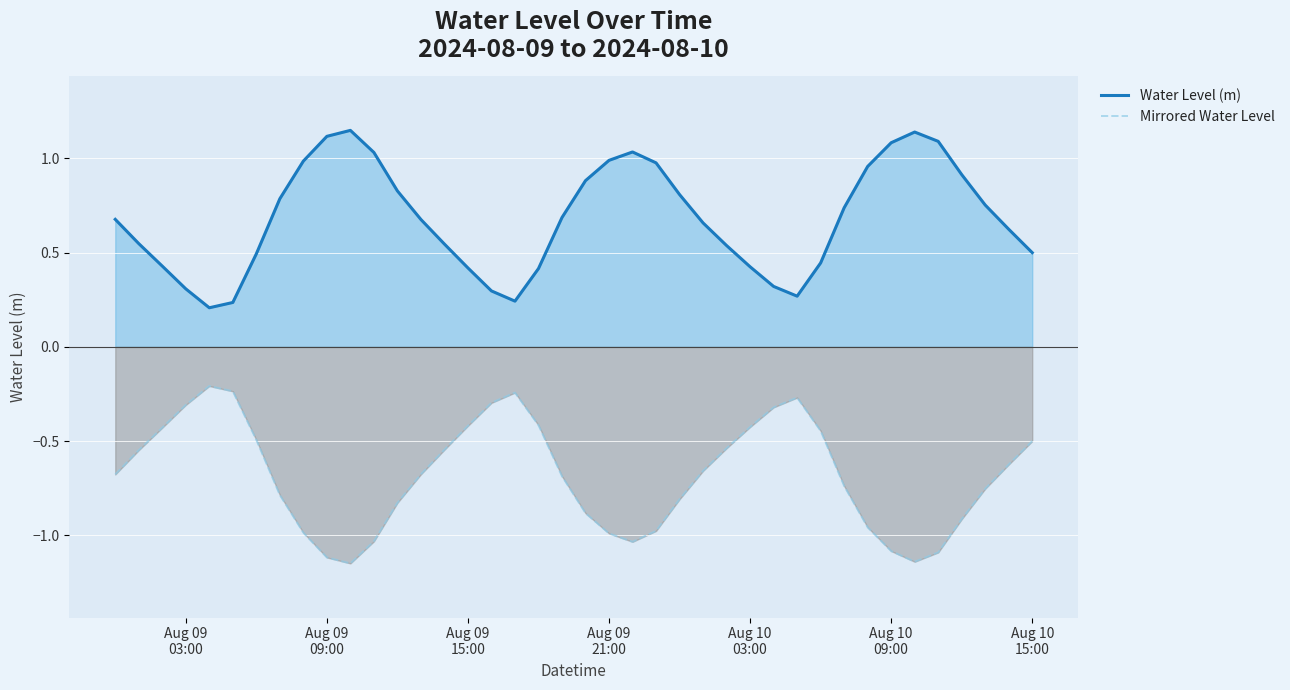

Rank the series at Aug 09
15:00 from lowest to highest value.

Mirrored Water Level, Water Level (m)